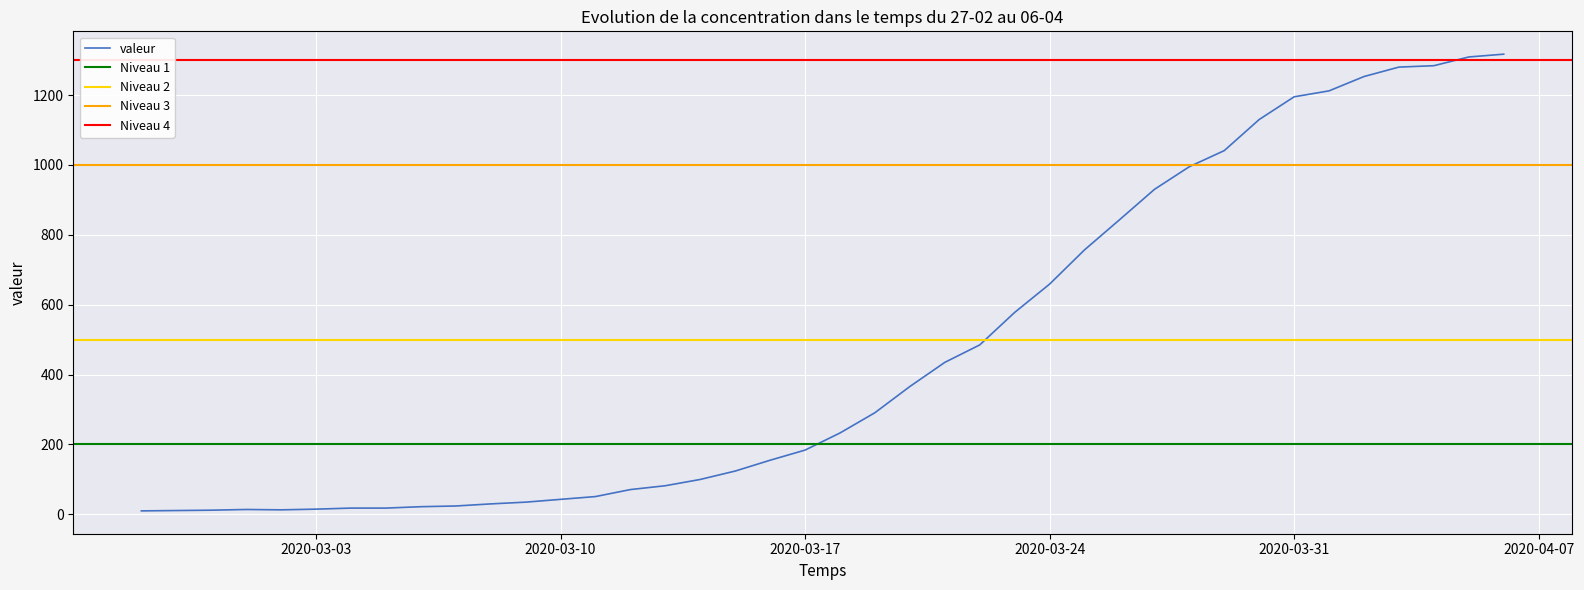

What position from the left is 2020-03-06?

9